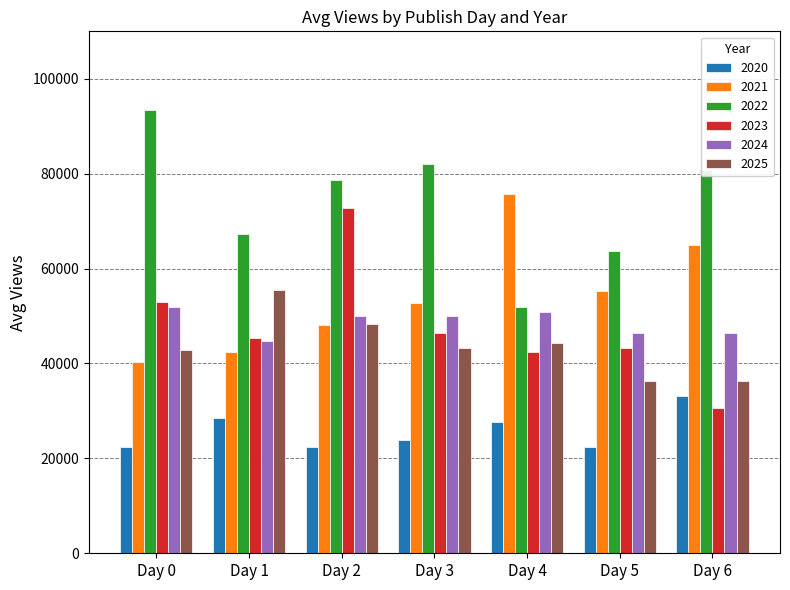

What are all the series names shown in the legend?

2020, 2021, 2022, 2023, 2024, 2025